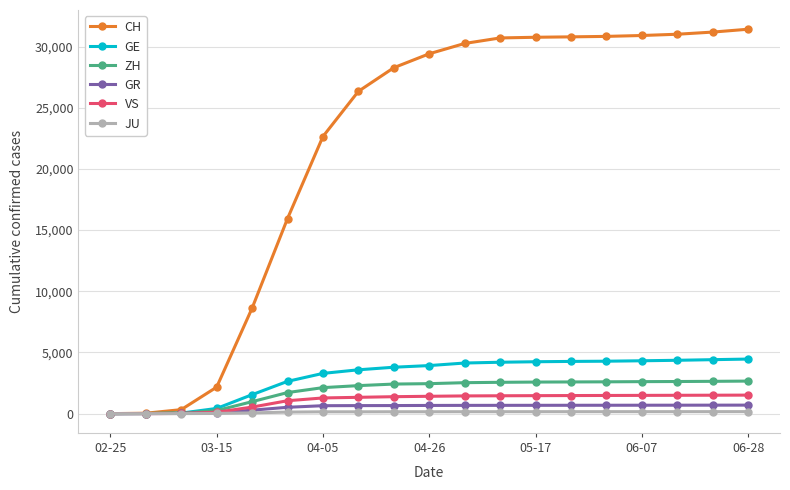

What is the maximum value for GR?

696